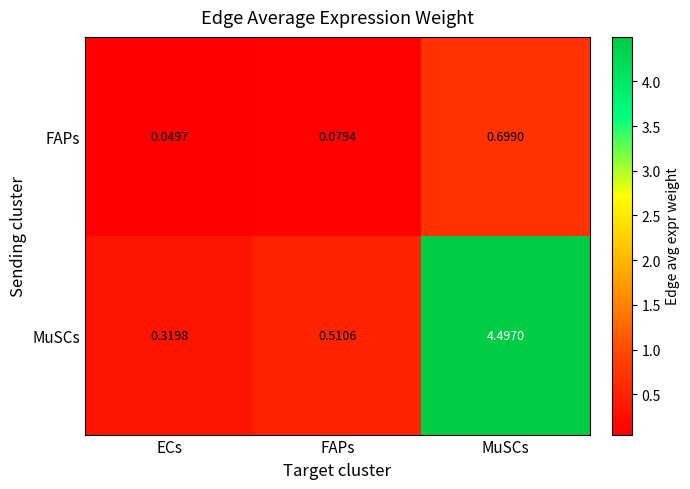

List the series in order of their overall mean, lowest first.

FAPs, MuSCs